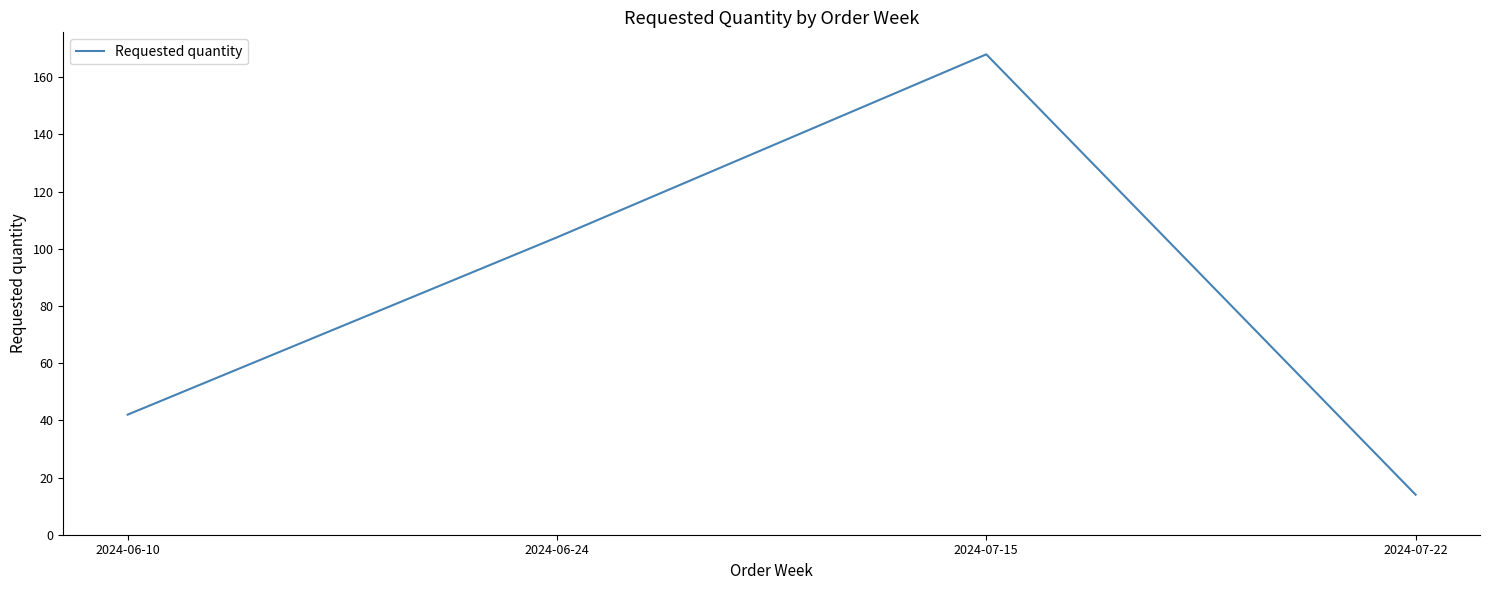

Which category has the highest value across all series?

2024-07-15